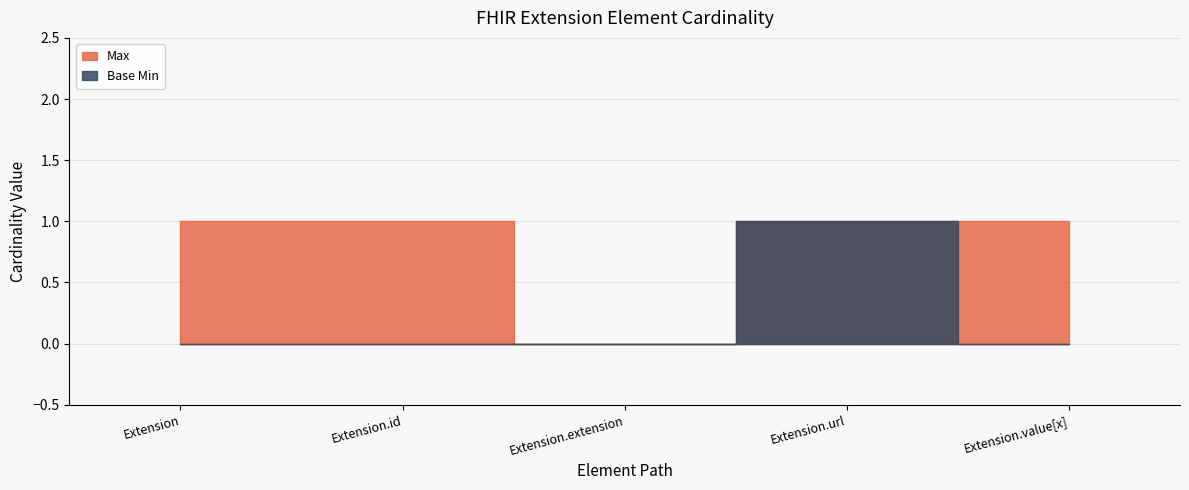

True or false: Base Min and Max intersect in this chart.

False